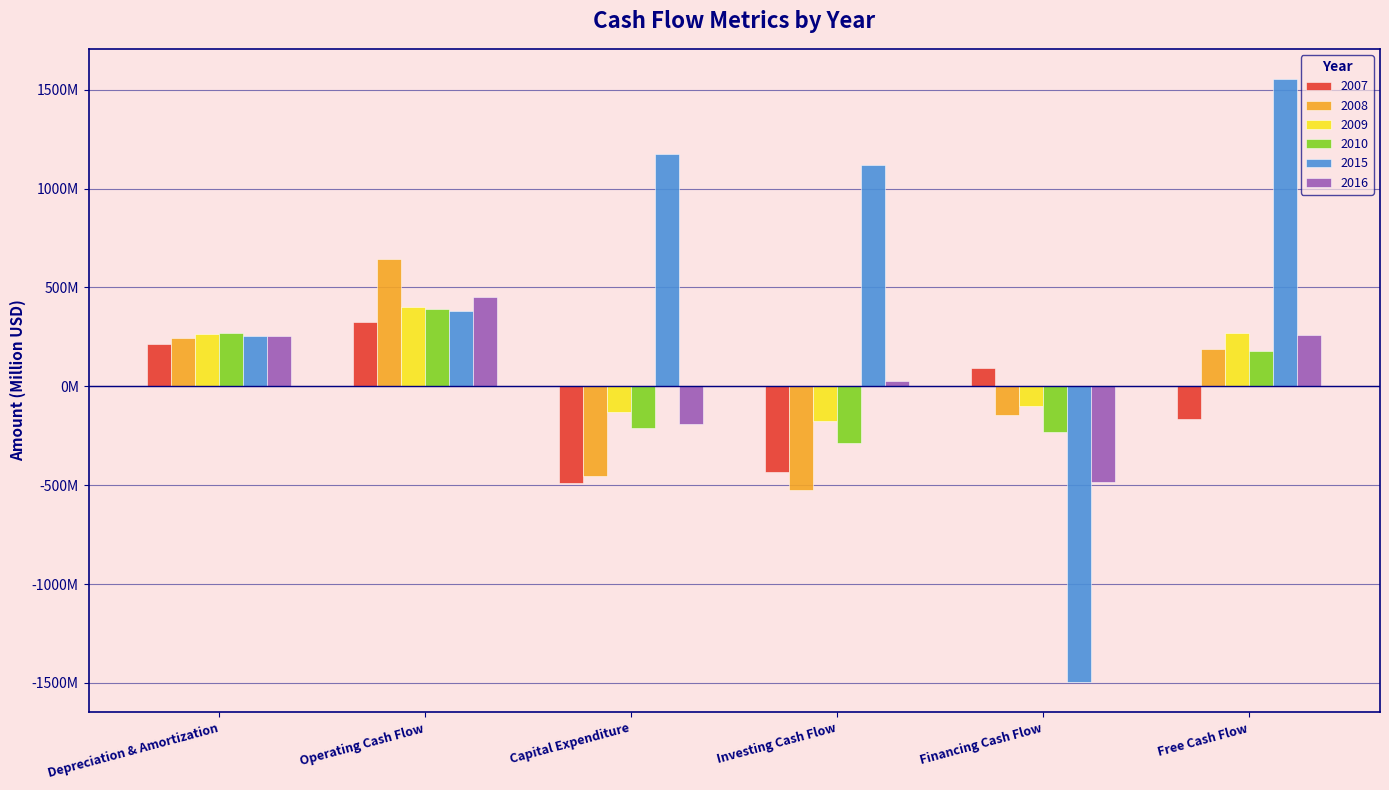

What are all the series names shown in the legend?

2007, 2008, 2009, 2010, 2015, 2016